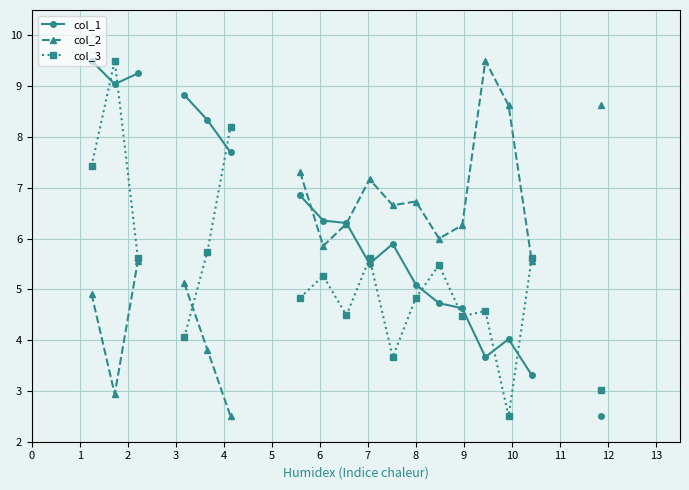

In col_1, how many points are lower than both neighbors (excluding endpoints)?

3